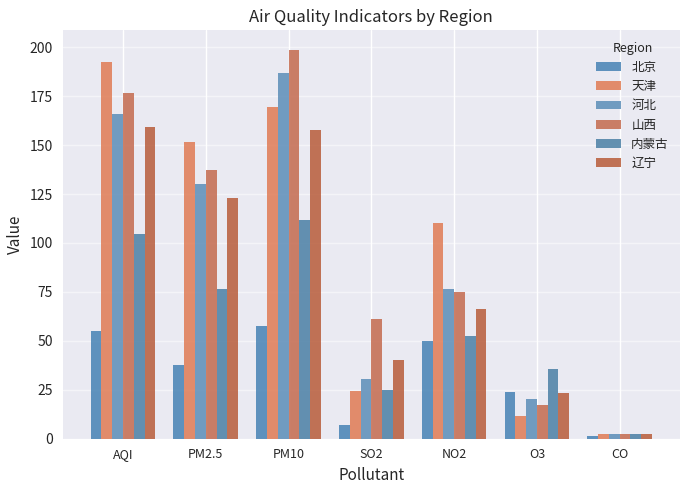

Which series changed the most between PM2.5 and SO2?

天津